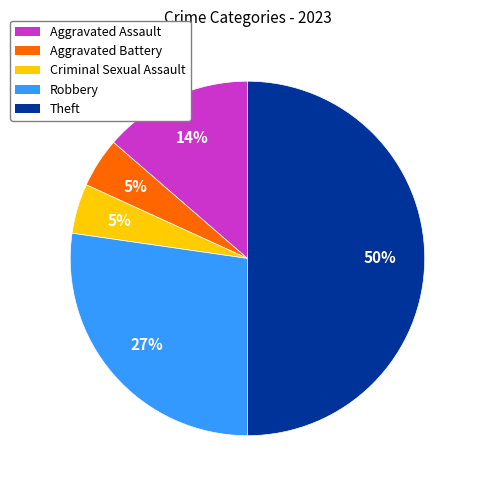

What percentage is the Robbery slice, to the nearest percent?

27%